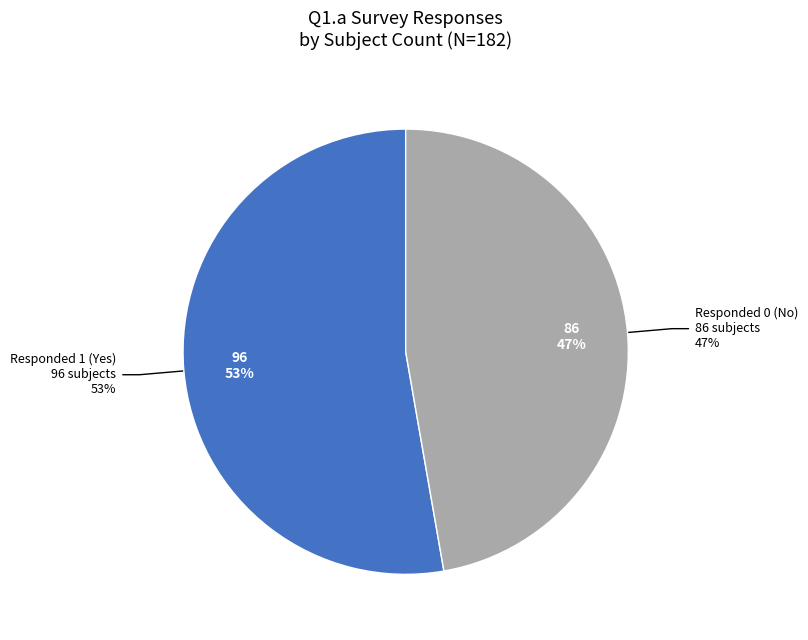

What is the ratio of the value at Responded 1 (Yes) to the value at Responded 0 (No)?

1.1